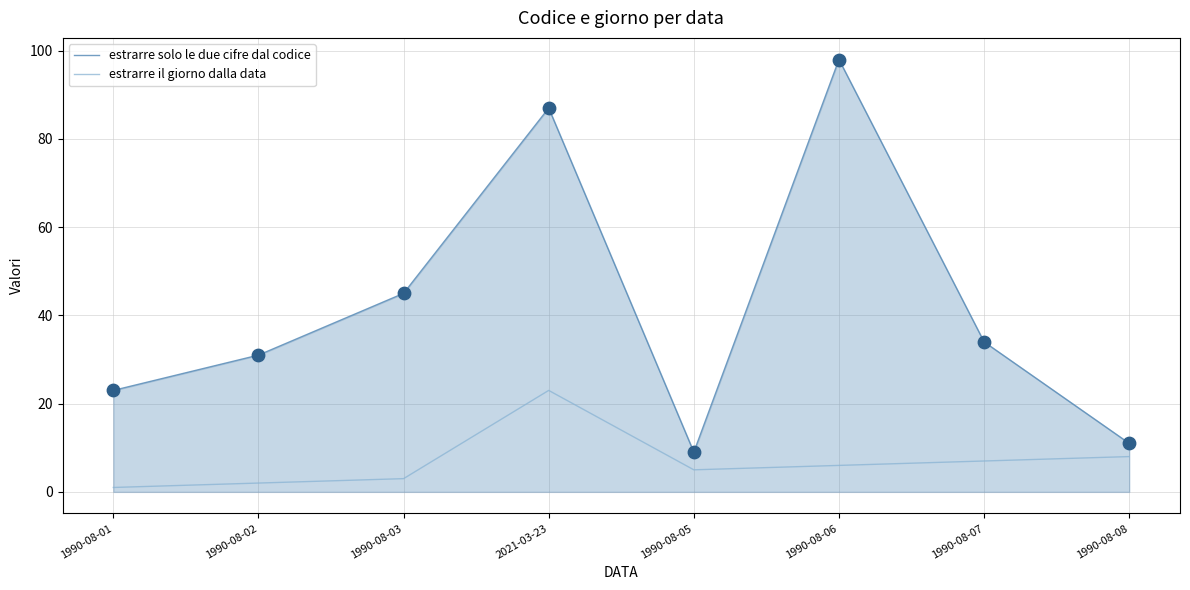

At which category is the sum across all series the highest?

2021-03-23